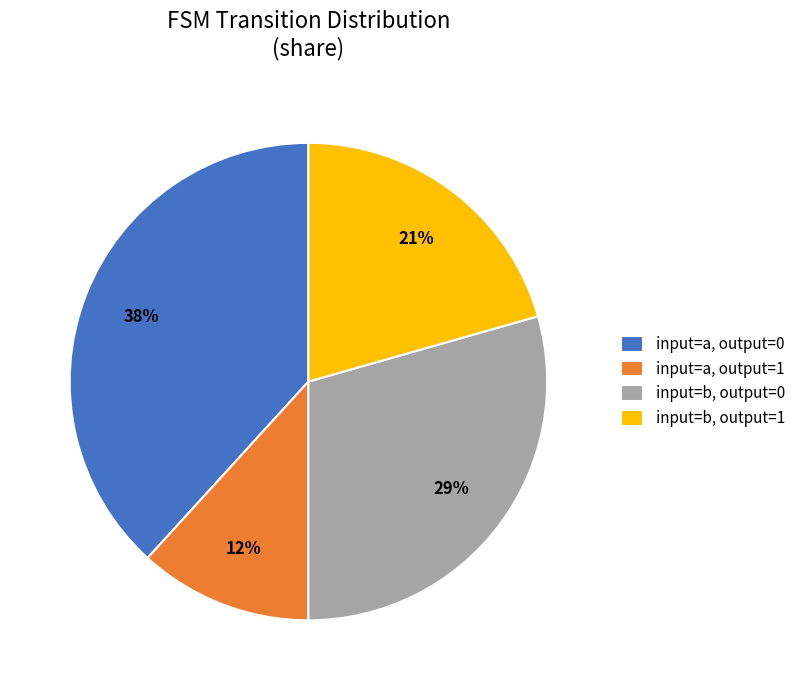

To the nearest percent, what percentage of the pie is input=a, output=0?

38%